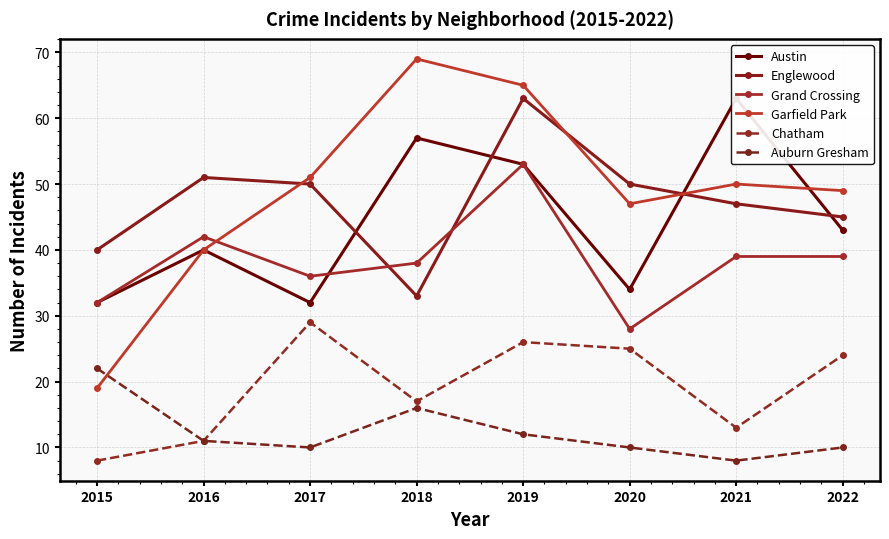

At which category is the sum across all series the highest?

2019